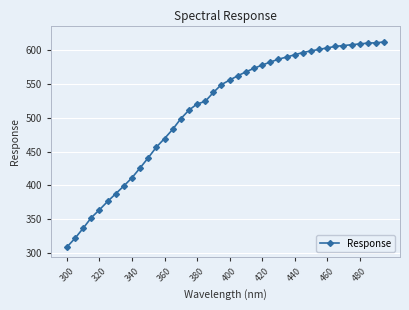

What is the sum of all values?

20535.0